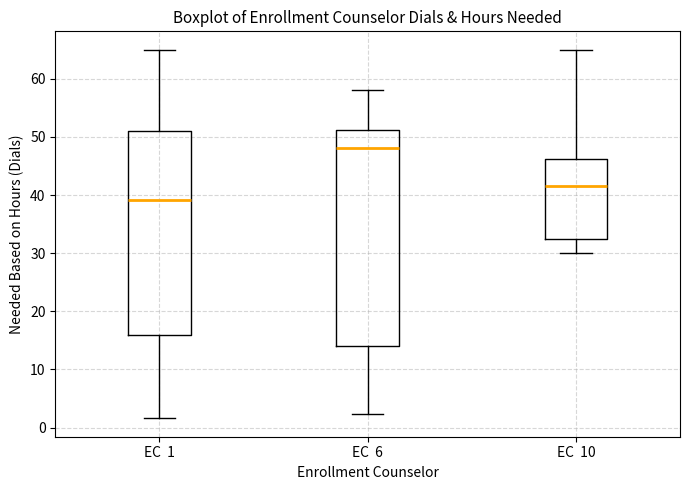

Reading left to right, transcribe this box plot: for each box, give where its median line is, the range the box spans, and where its two whiskers end, as read against the y-axis. The values are not printed on the chart, so give them approximately, as read against the axis.

EC 1: median 39, box 16 to 51, whiskers 2 to 65
EC 6: median 48, box 14 to 51, whiskers 2 to 58
EC 10: median 42, box 33 to 46, whiskers 30 to 65